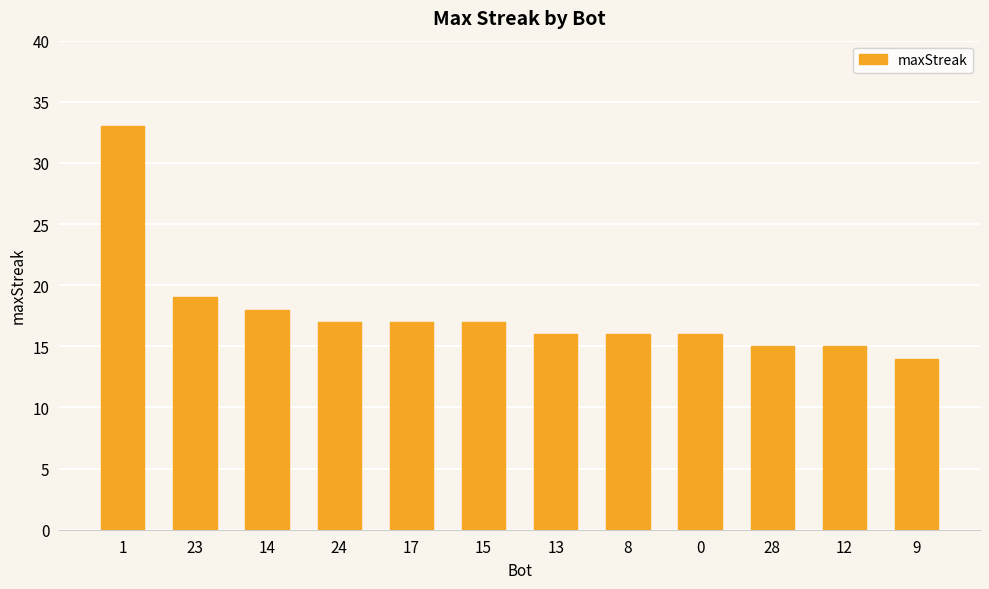

What is the change in value from 23 to 17?

-2